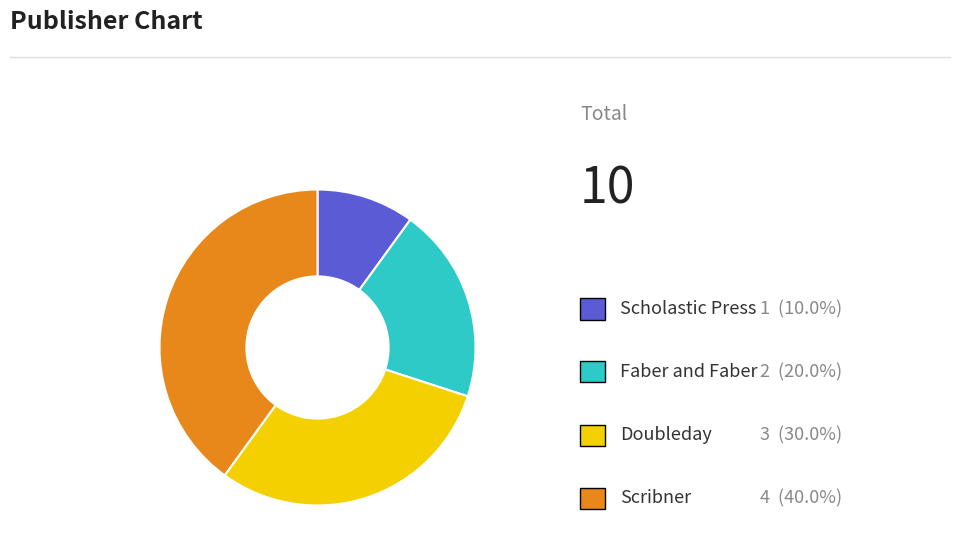

Is there any slice that represents more than half of the pie?

No